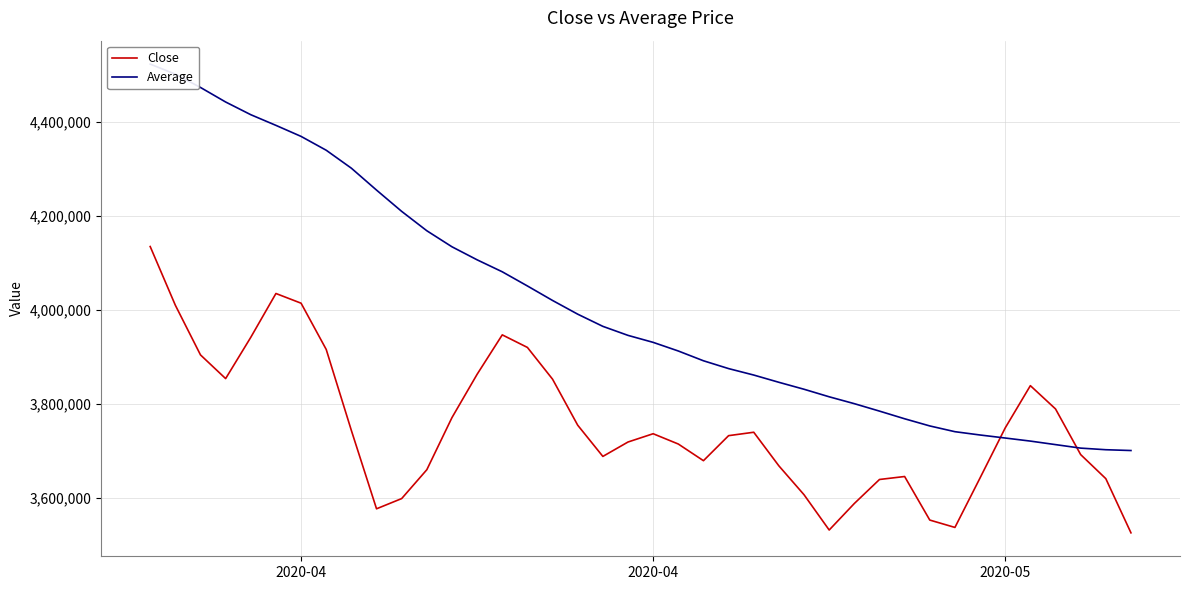

Is it true that Average equals 6390896 at 19?

False